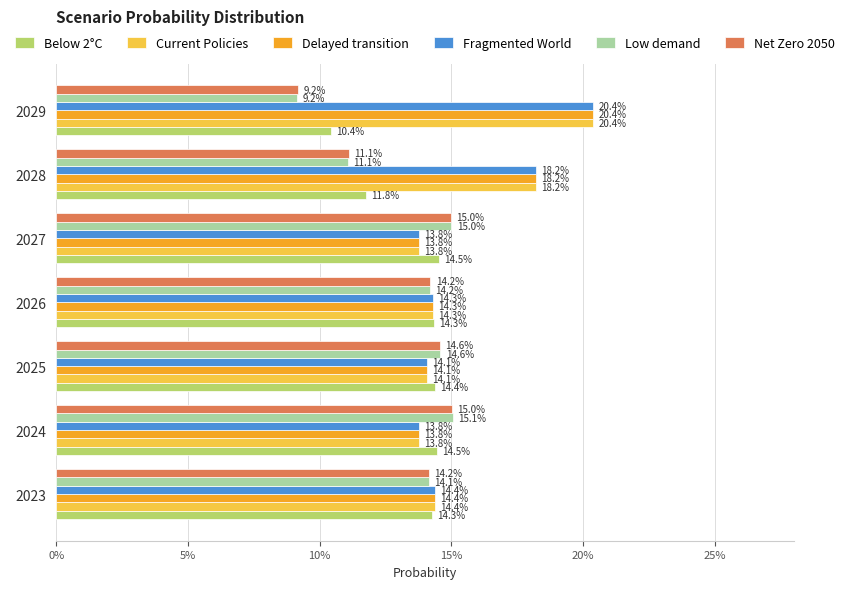

How many Fragmented World values are between 0 and 1?

7